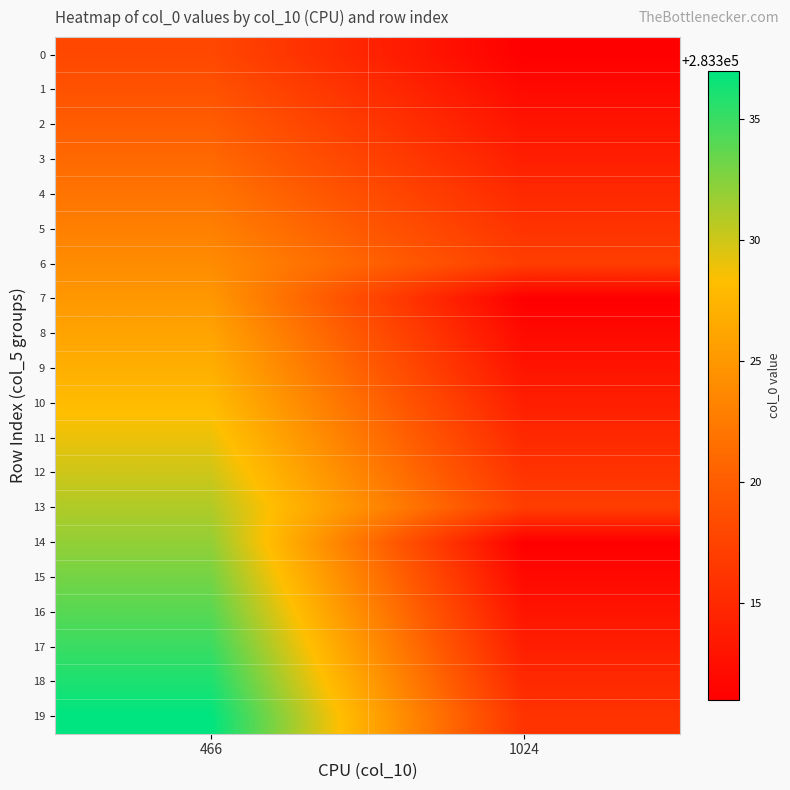

Rank the series by their maximum value, from highest to lowest.

19, 18, 17, 16, 15, 14, 13, 12, 11, 10, 9, 8, 7, 6, 5, 4, 3, 2, 1, 0